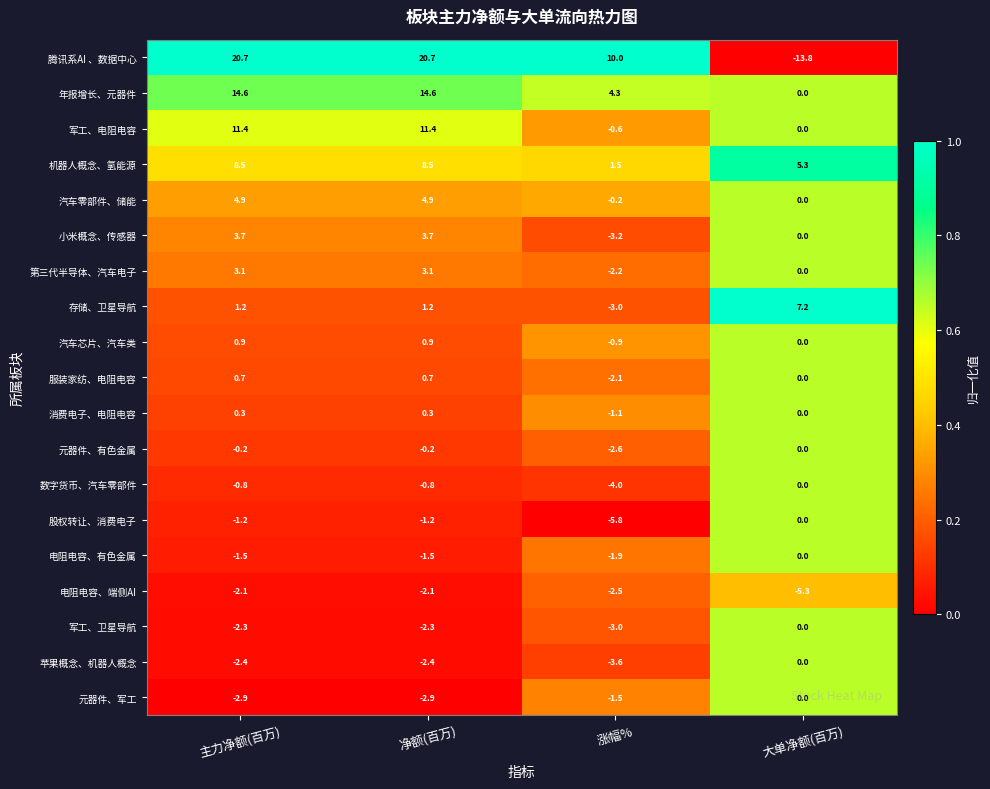

The value of 元器件、有色金属 at 净额(百万) is -0.2. True or false?

True